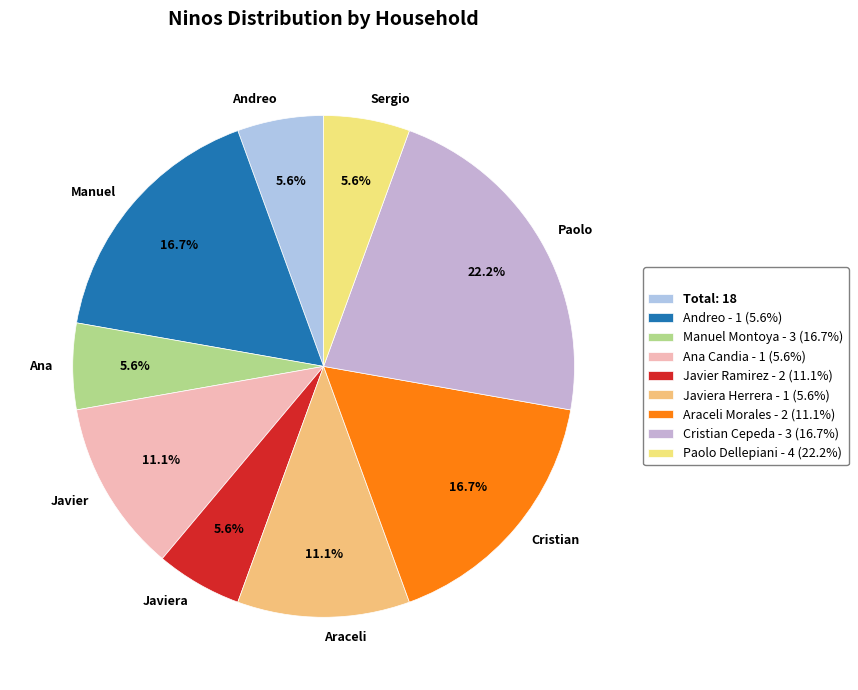

How much of the chart is everything except Cristian?

83.3%